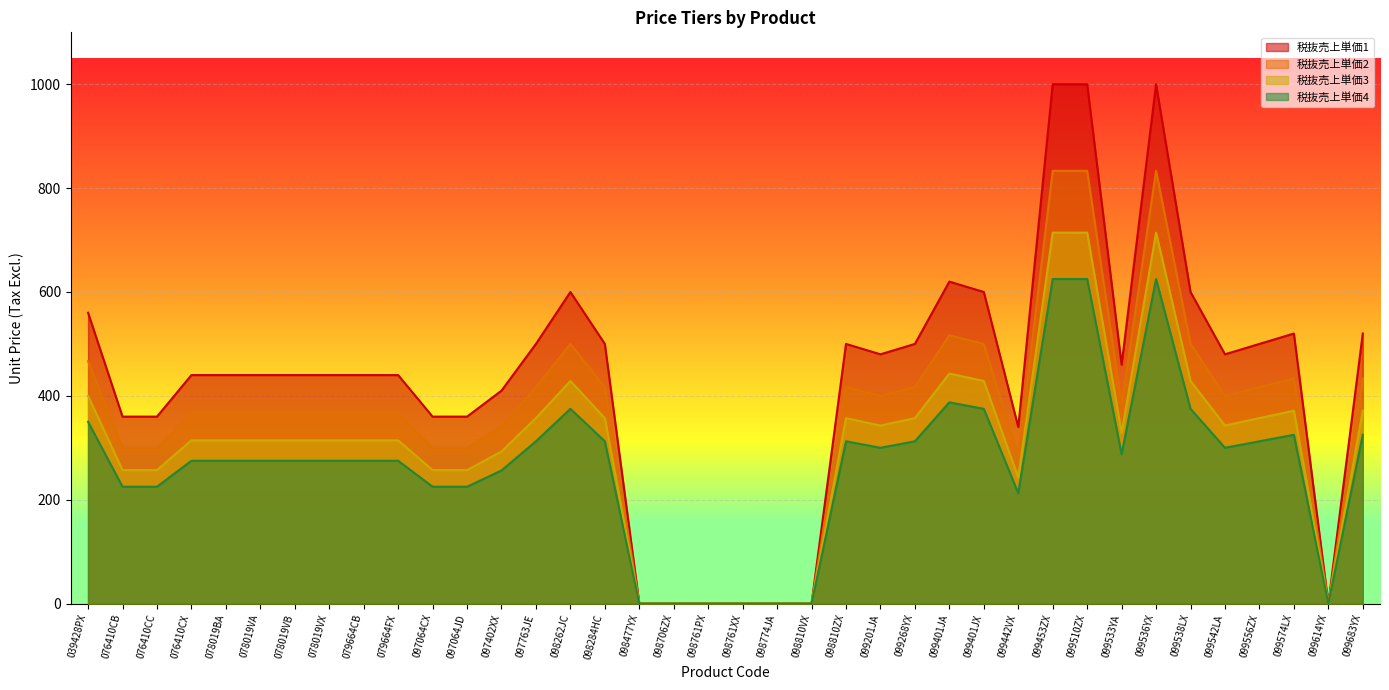

What is the difference between the maximum and second lowest values in the 税抜売上単価1 series?

1000.0